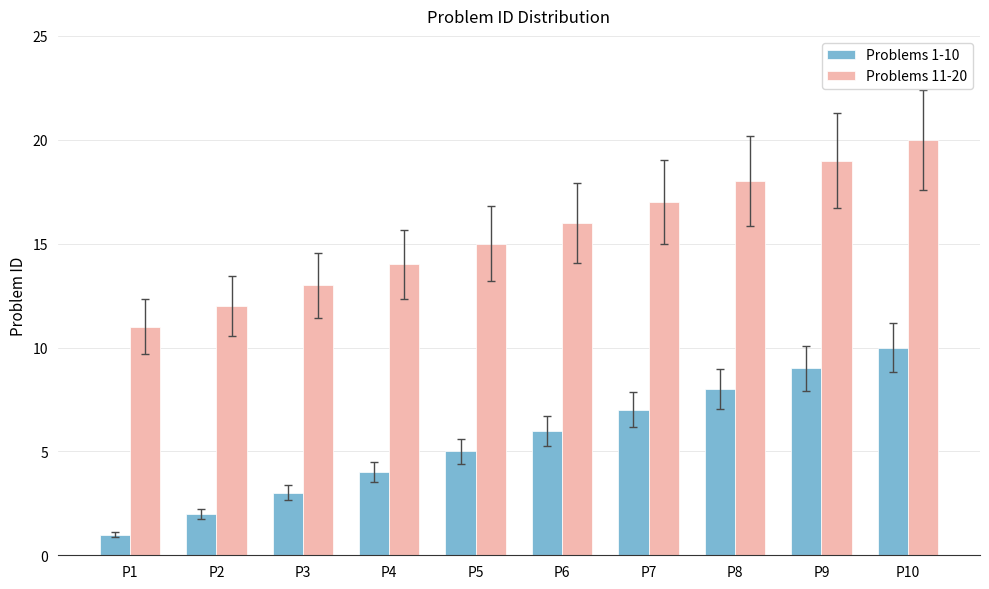

Is it true that Problems 11-20 equals 19 at P9?

True